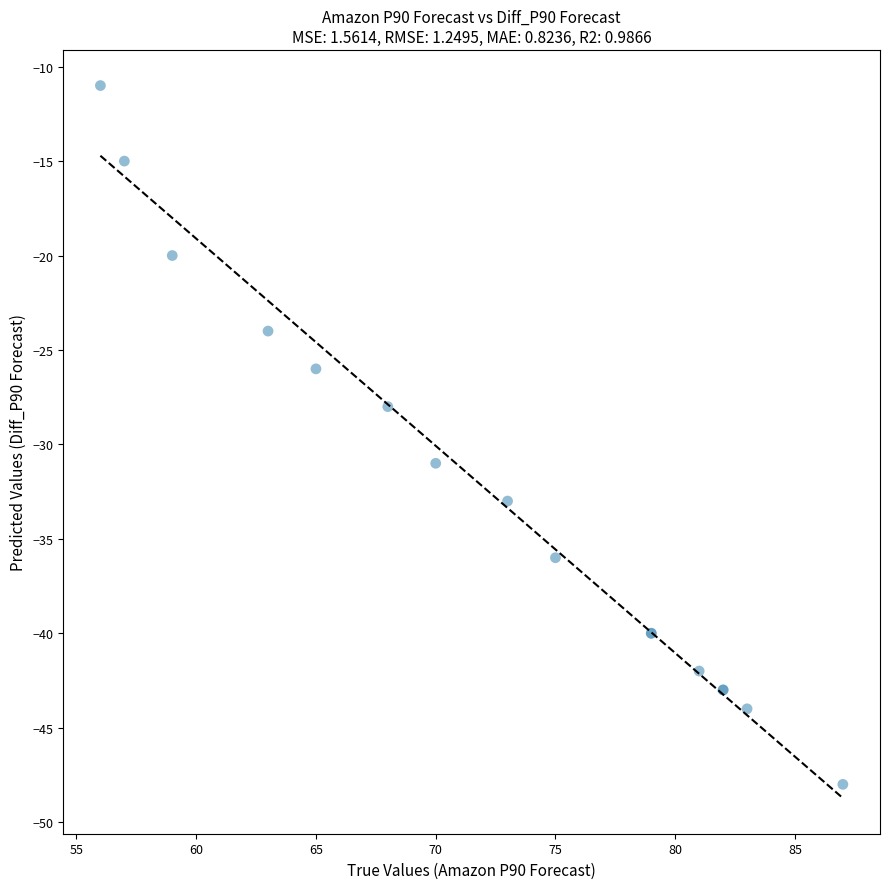

What Y value in the scatter plot is closest to -29?

-28